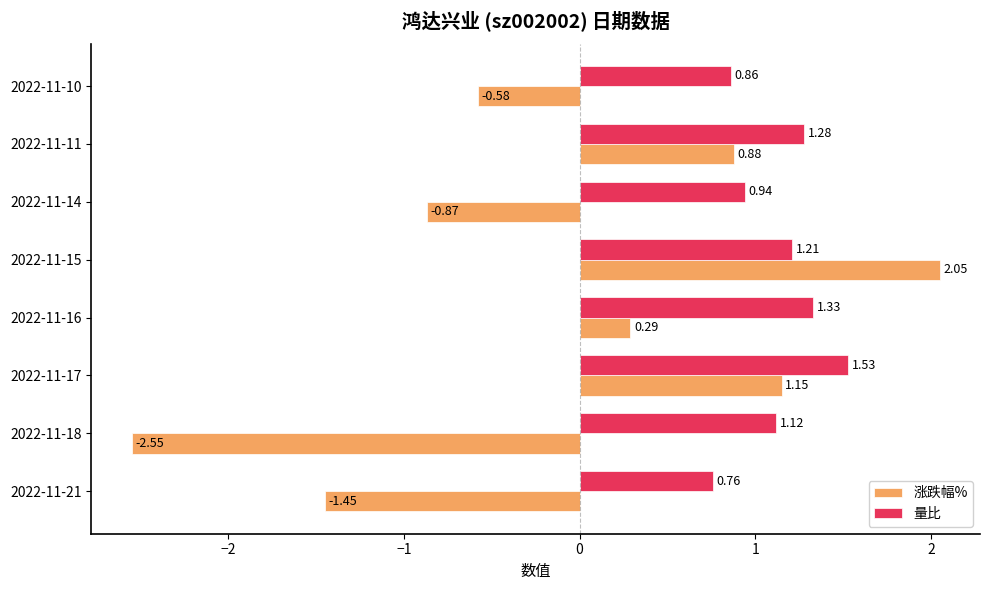

How many series are shown in this chart?

2